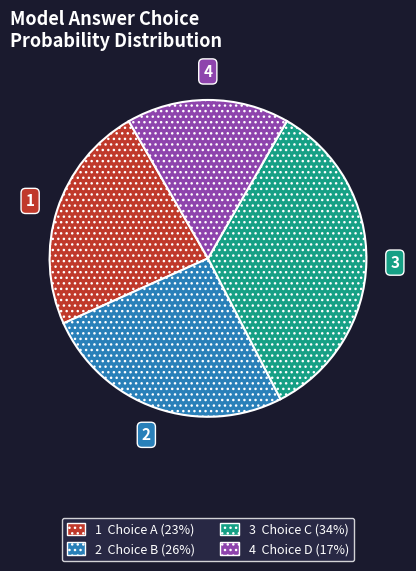

How many segments does this pie chart have?

4